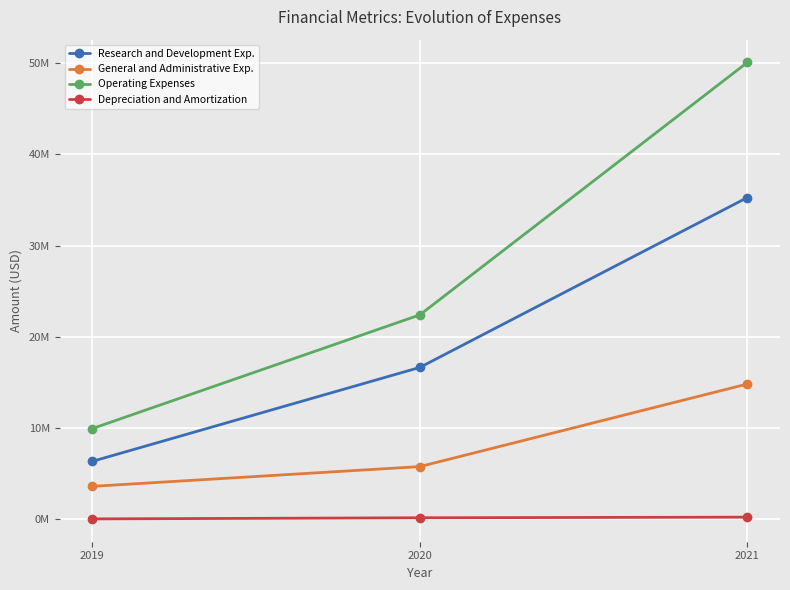

What is the value of the Operating Expenses point at the 2nd from the left?

22404000